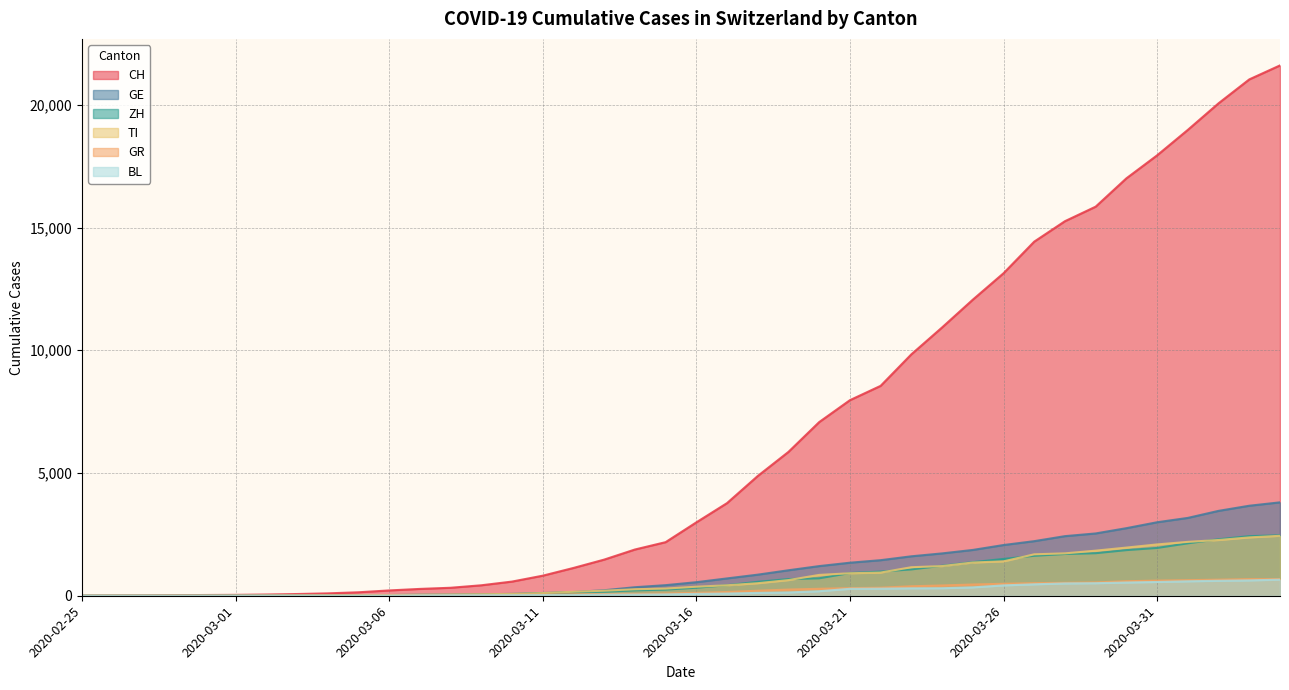

Is it true that BL equals 319 at 2020-04-02?

False